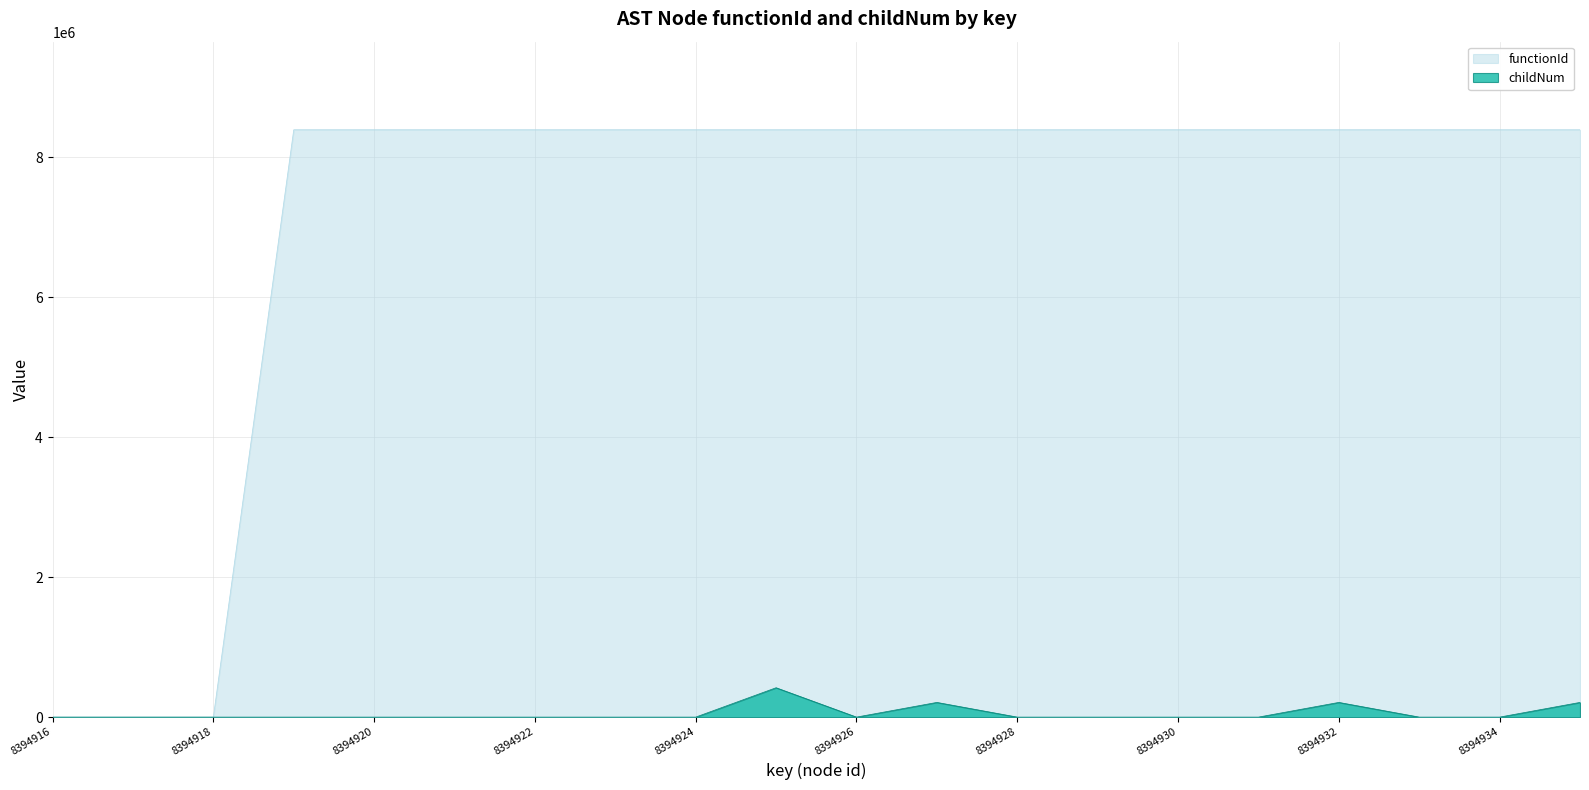

Reading left to right, extract all data points from this chart.

functionId: 8394916=0.0	8394917=0.0	8394918=0.0	8394919=8394917.0	8394920=8394917.0	8394921=8394917.0	8394922=8394917.0	8394923=8394917.0	8394924=8394917.0	8394925=8394917.0	8394926=8394917.0	8394927=8394917.0	8394928=8394917.0	8394929=8394917.0	8394930=8394917.0	8394931=8394917.0	8394932=8394917.0	8394933=8394917.0	8394934=8394917.0	8394935=8394917.0
childNum: 8394916=0.0	8394917=0.0	8394918=0.0	8394919=0.0	8394920=0.0	8394921=0.0	8394922=0.0	8394923=0.0	8394924=0.0	8394925=419745.8	8394926=0.0	8394927=209872.9	8394928=0.0	8394929=0.0	8394930=0.0	8394931=0.0	8394932=209872.9	8394933=0.0	8394934=0.0	8394935=209872.9